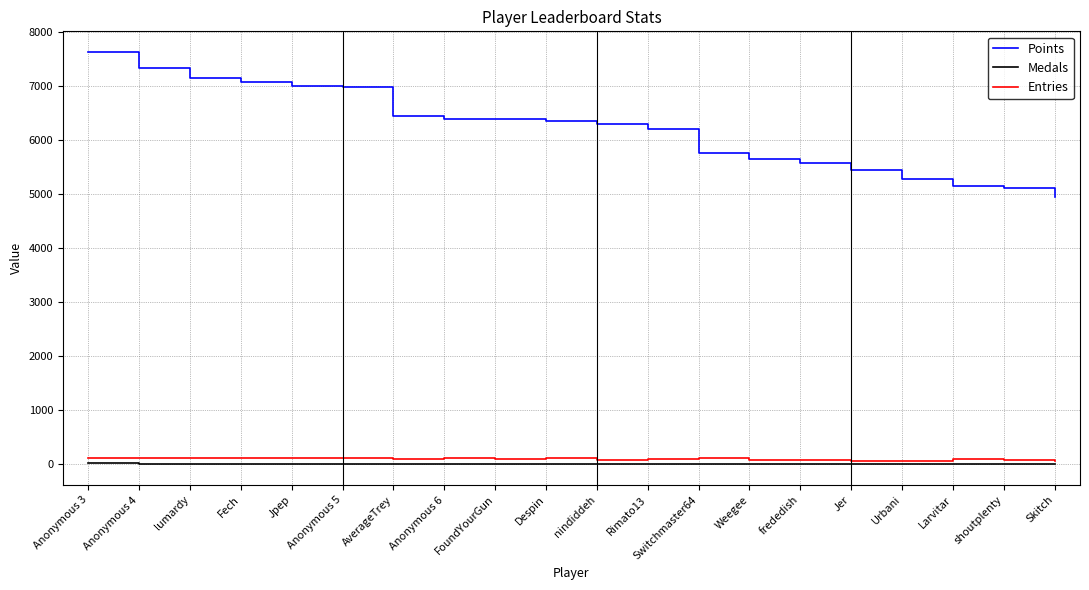

Between Anonymous 4 and Larvitar, which series saw the biggest shift?

Points